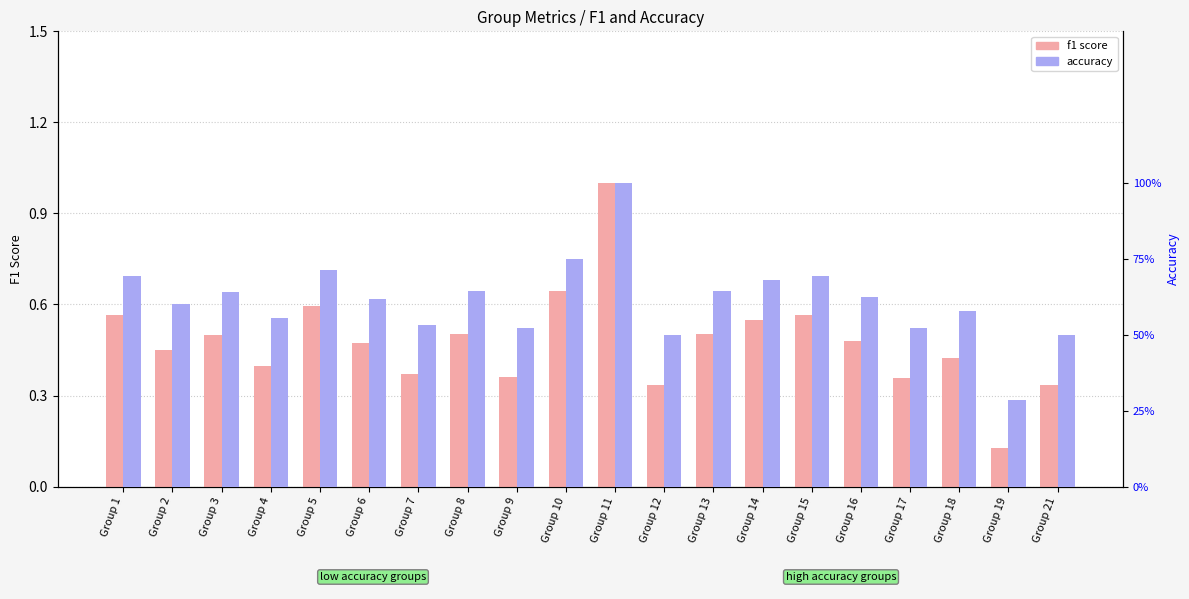

Is the value of accuracy at Group 15 greater than the value of f1 at Group 2?

Yes